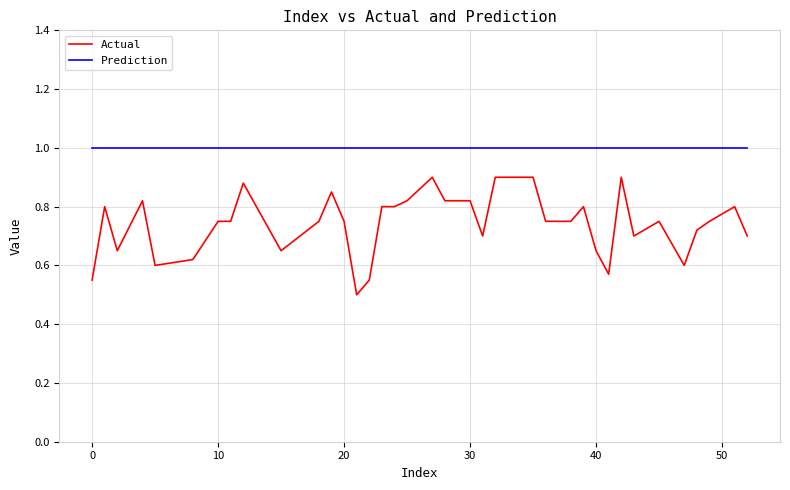

True or false: Actual and Prediction intersect in this chart.

False